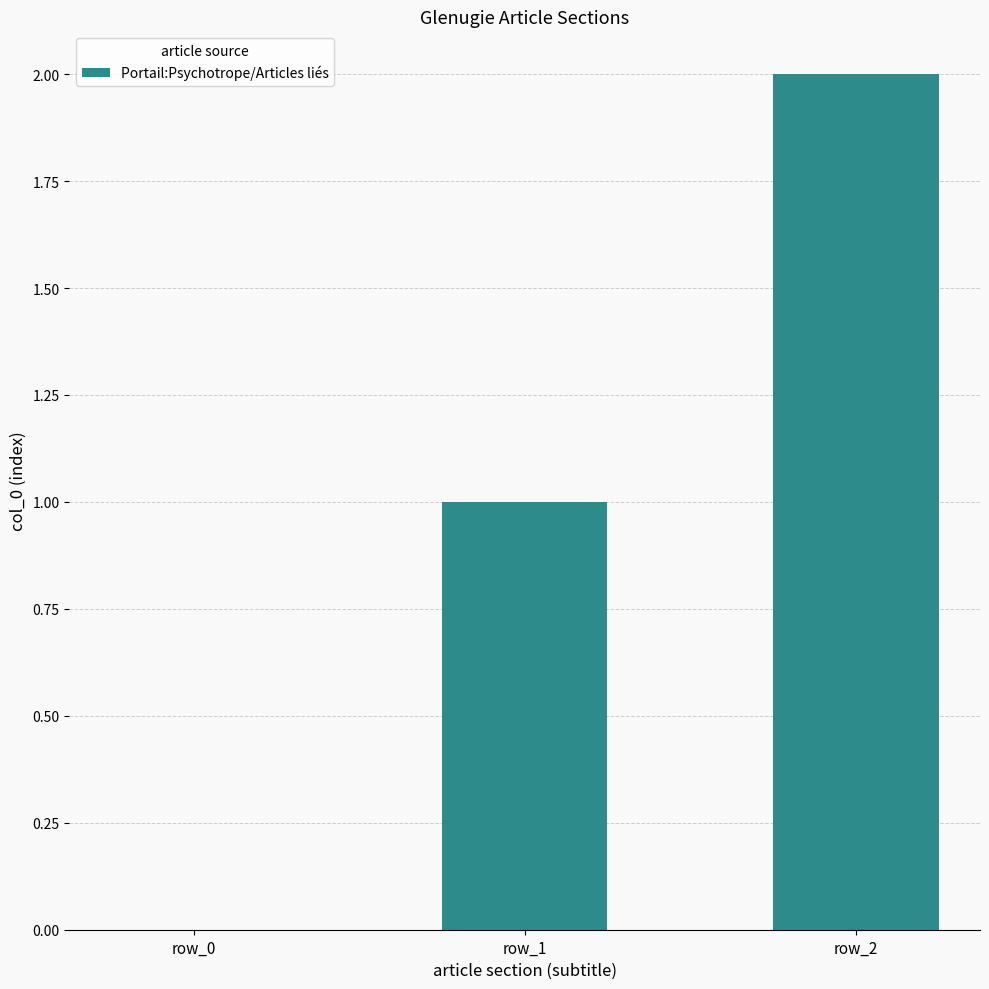

How many positive values are there?

2